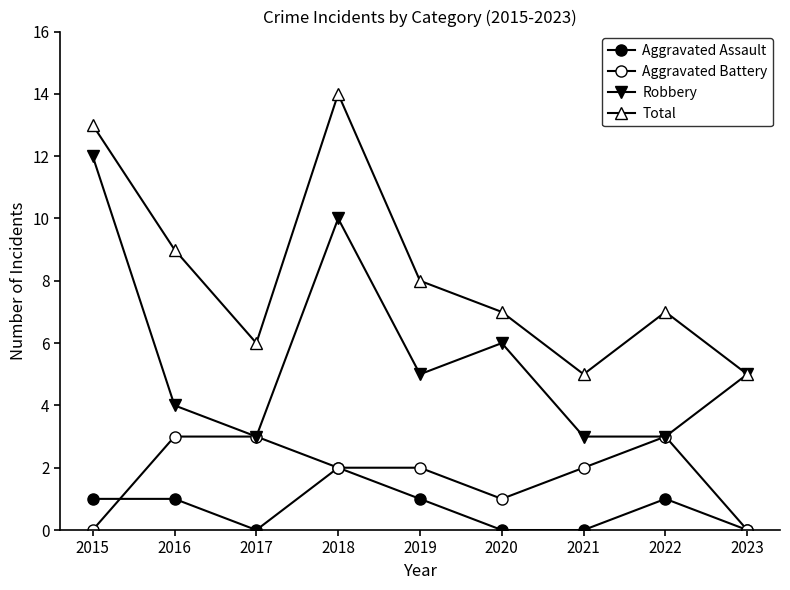

What is the difference between the second highest and second lowest values in the Total series?

8